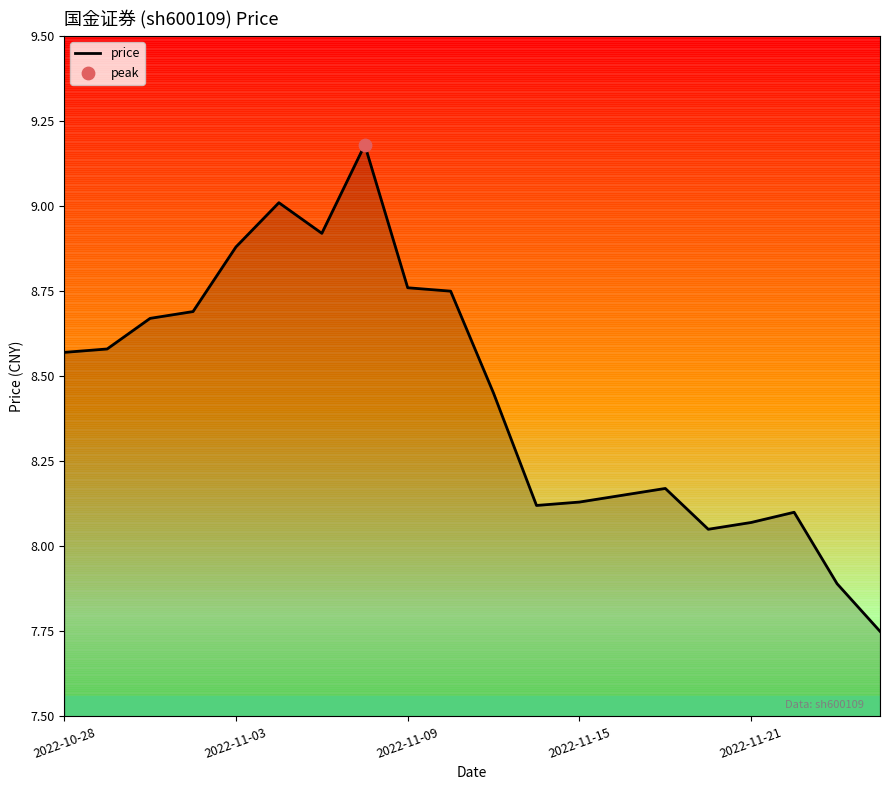

What is the difference between the maximum and minimum values?

1.4